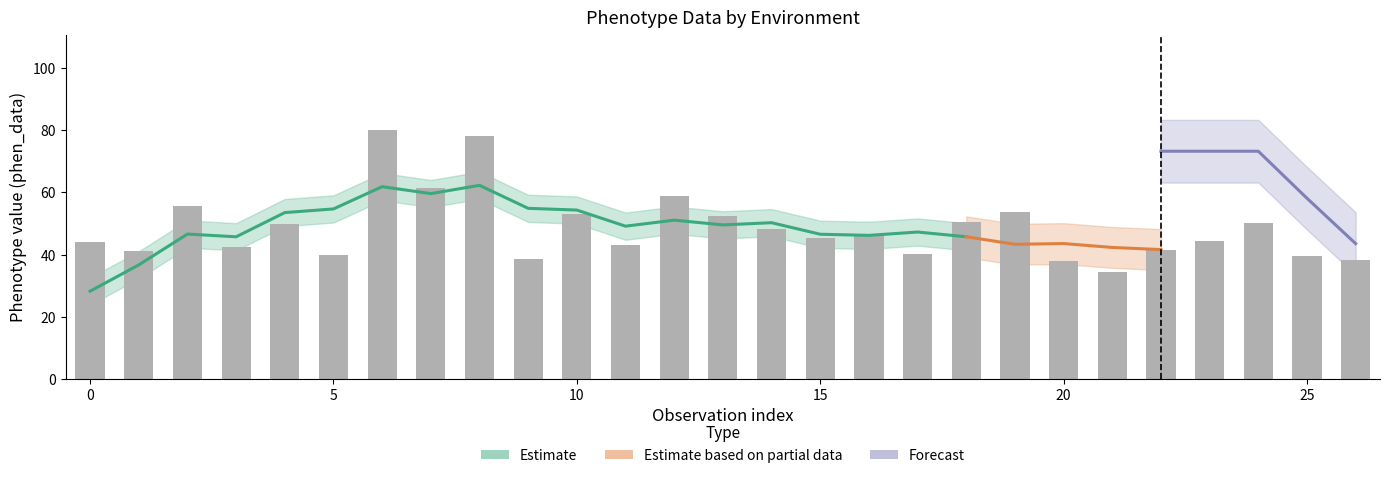

Between 15 and 26, which is larger?

15